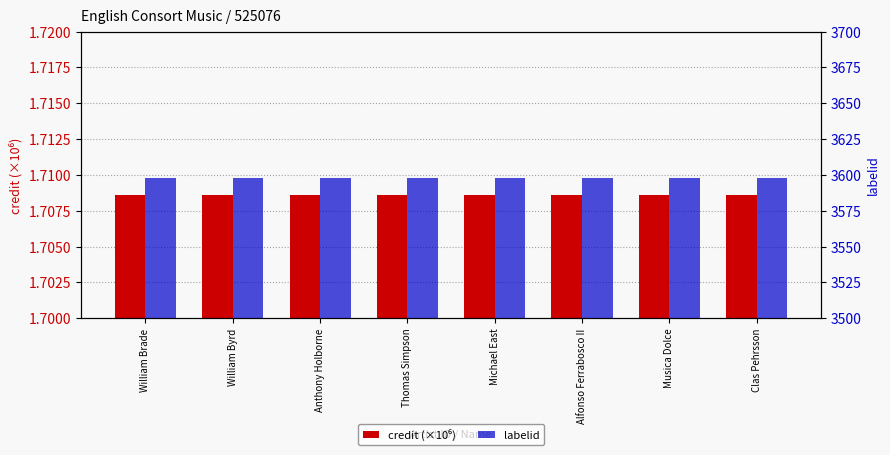

What is the approximate value of credit (×10⁶) at Thomas Simpson?

1.7